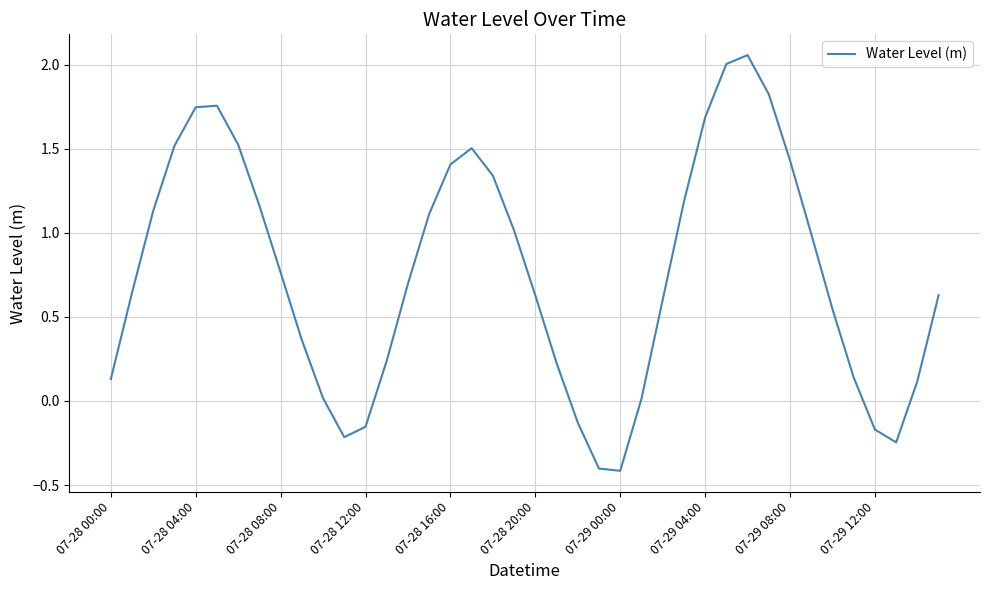

What is the difference between the maximum and minimum values?

2.5